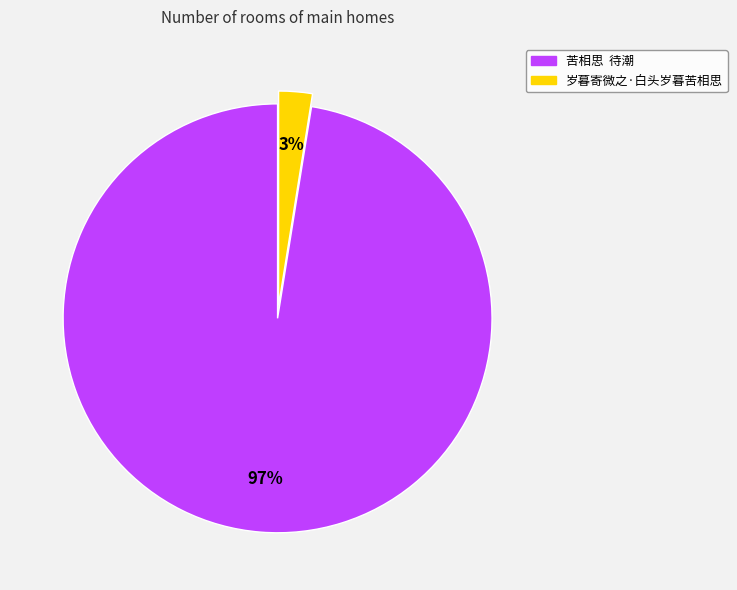

What is the smallest slice in the pie chart?

岁暮寄微之·白头岁暮苦相思